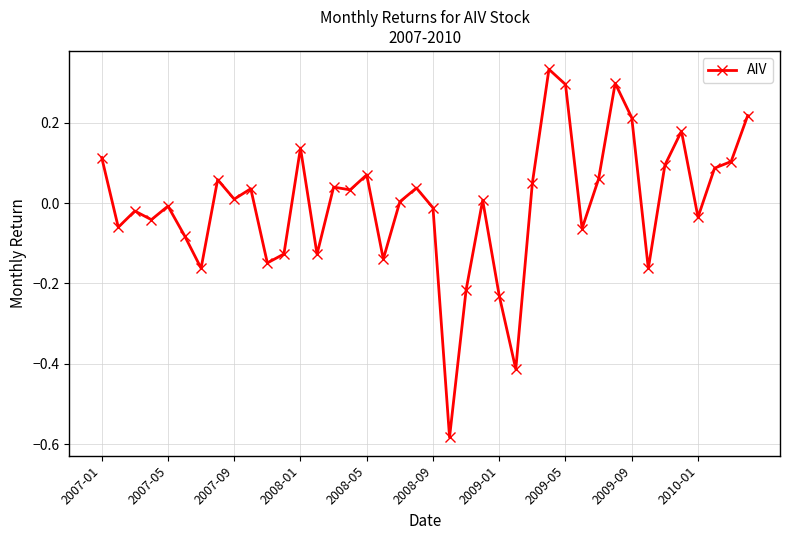

How many series are shown in this chart?

1